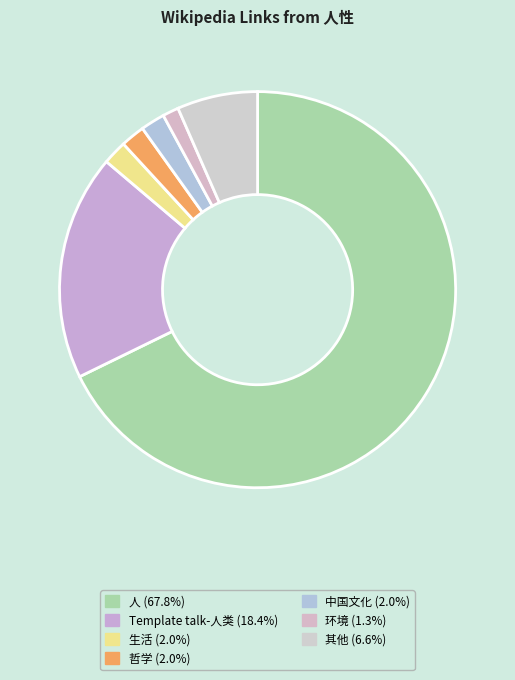

Count the number of slices in the pie.

7